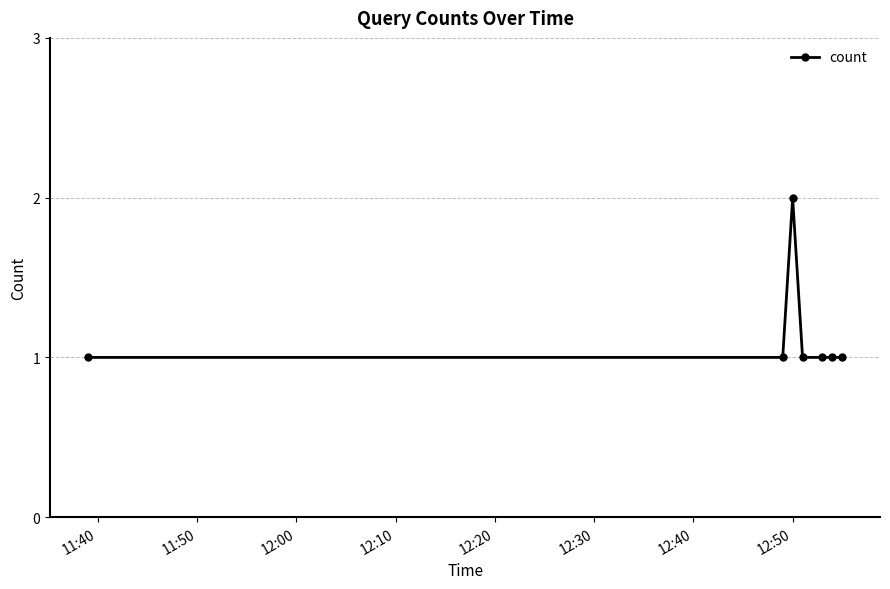

What is the maximum value shown in the chart?

2